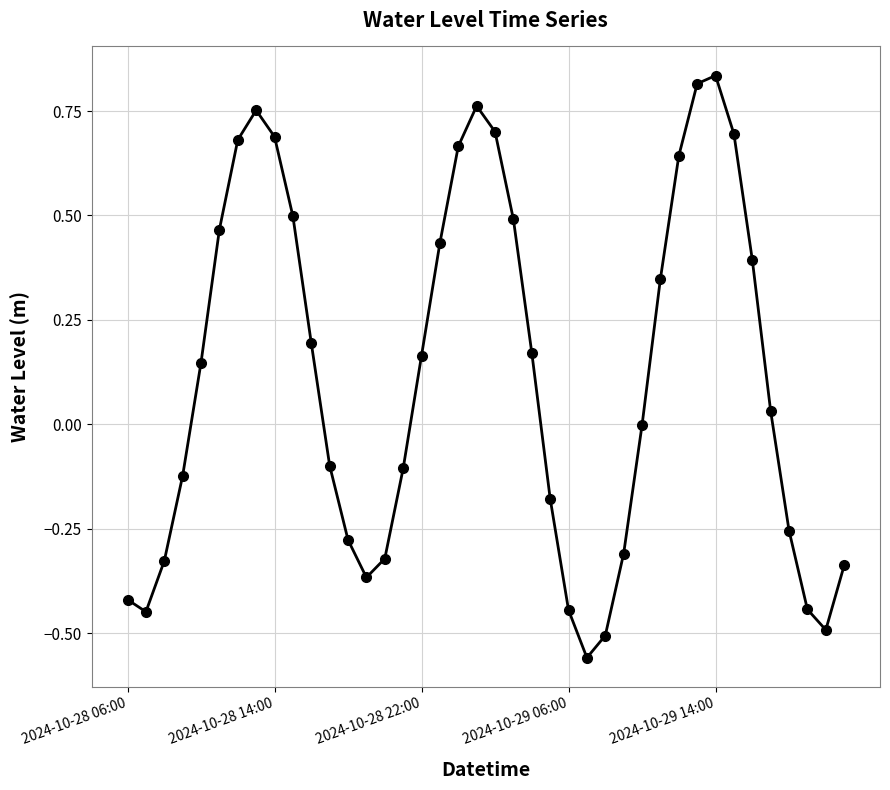

True or false: the data has more than 1 interior local peaks.

True